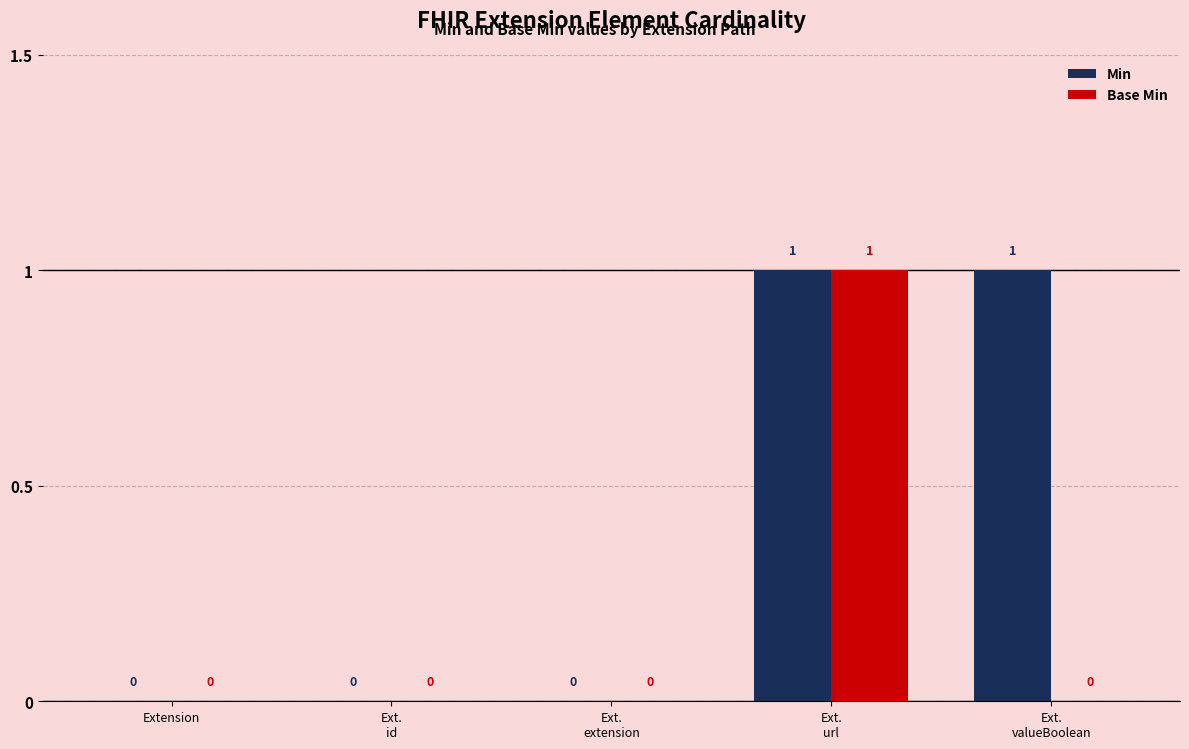

Does the chart contain stacked bars?

No